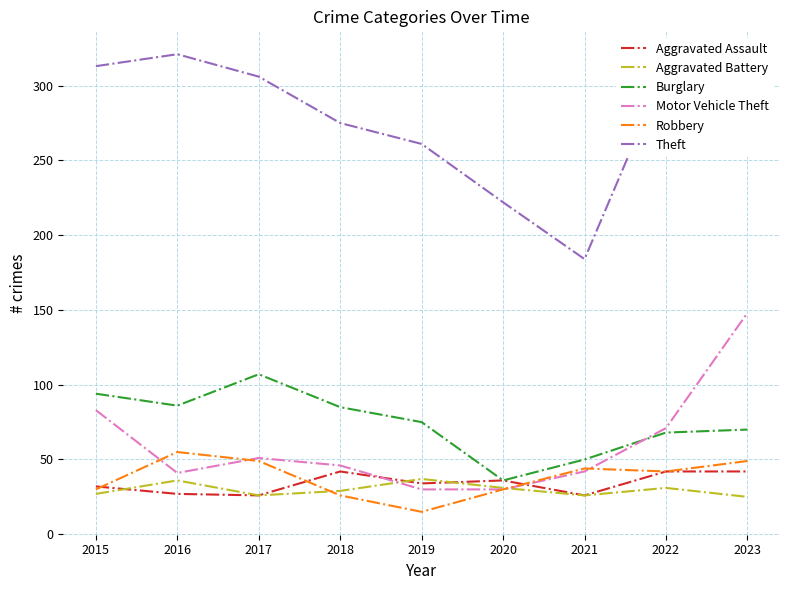

What is the sum of all Motor Vehicle Theft values?

542